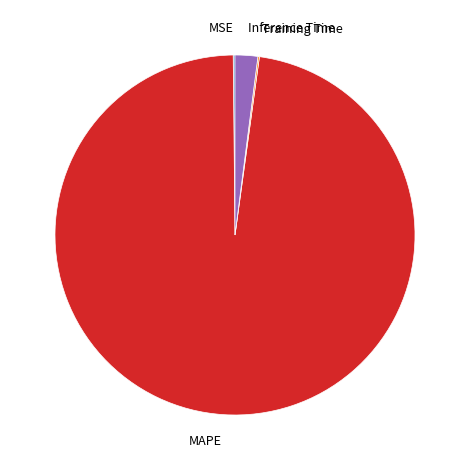

Combined, do Inference Time and MAPE account for over 50%?

Yes